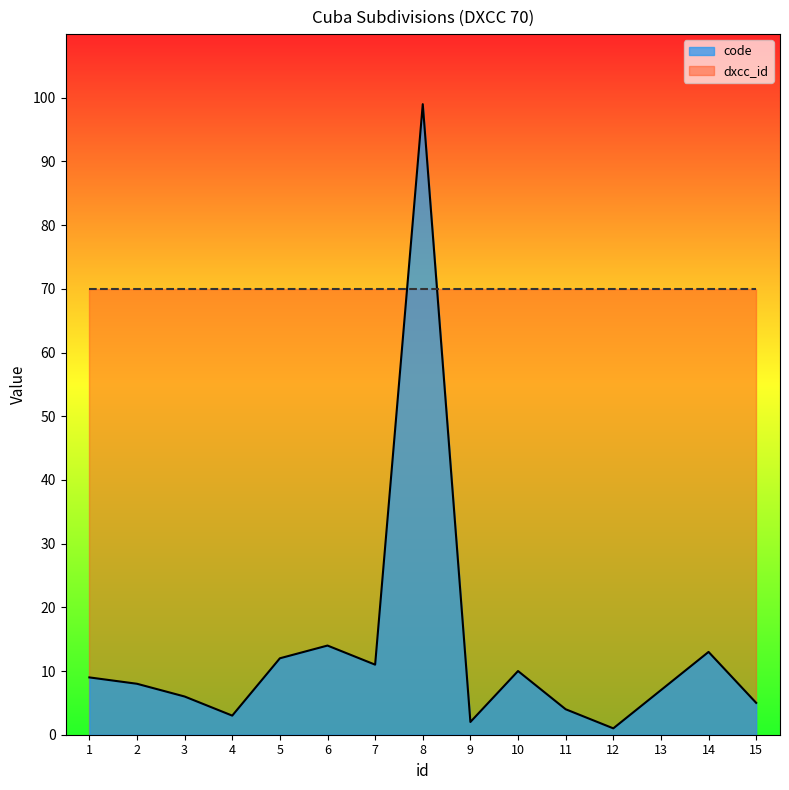

How many interior local valleys (lower than both neighbors) does the data have?

4